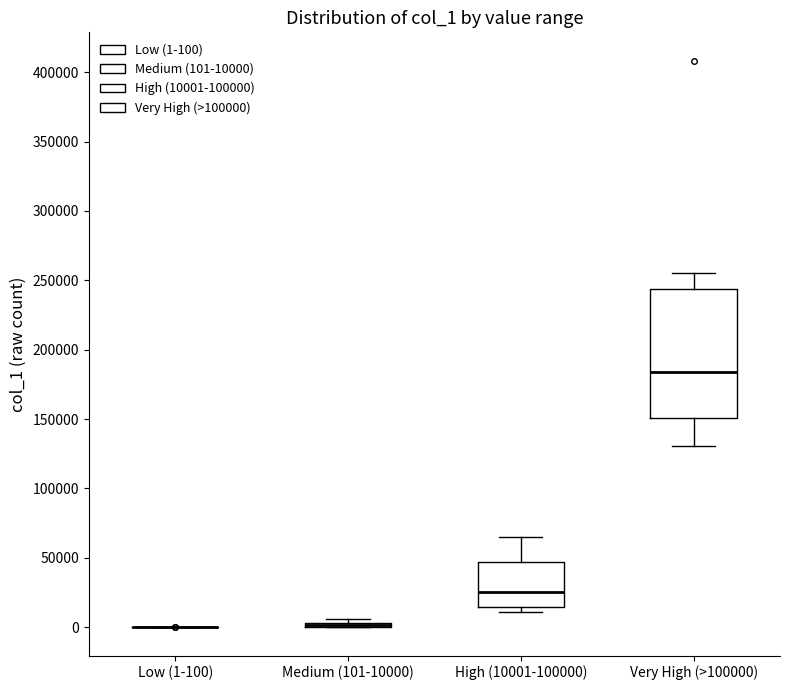

Comparing the boxes themselves (not the whiskers), which one is the tallest?

Very High (>100000)